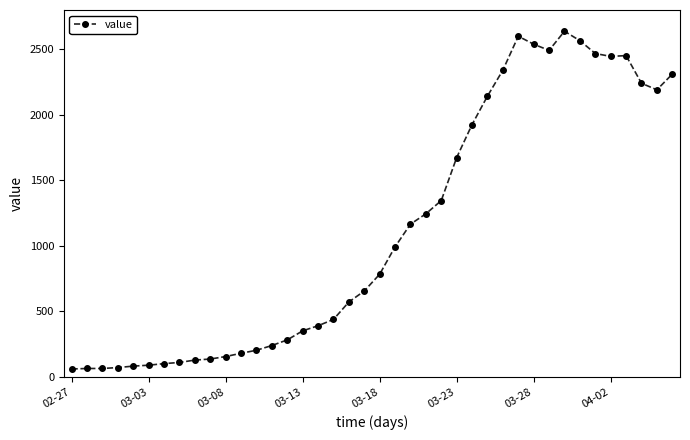

What is the smallest value displayed?

61